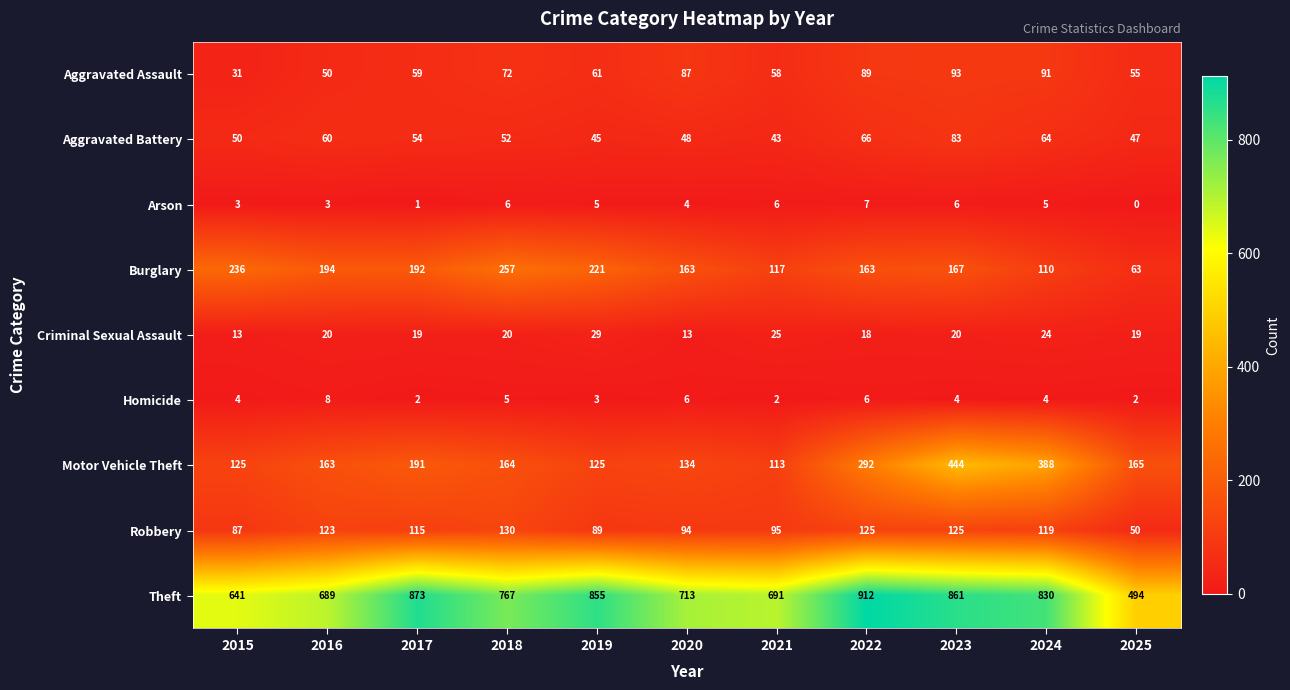

What is the difference between the maximum and minimum values in the Aggravated Battery series?

40